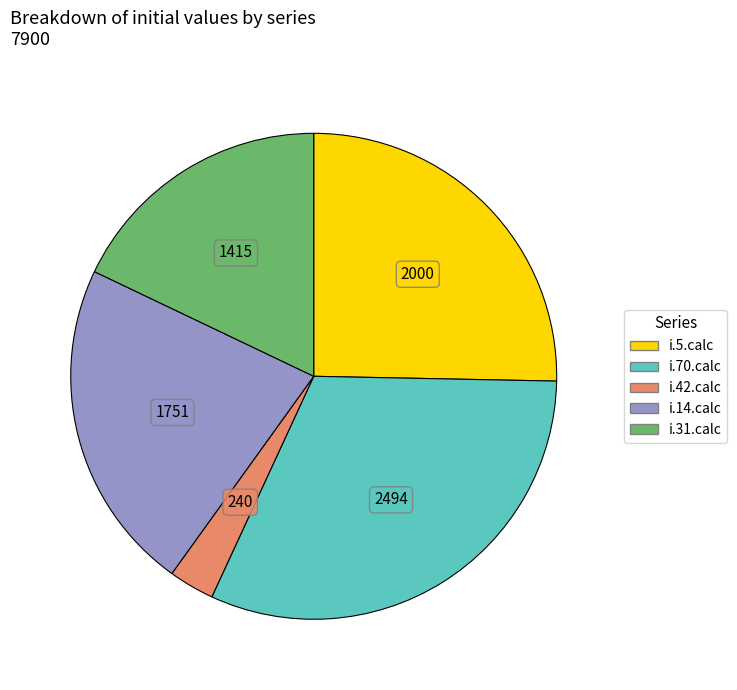

Combined, do i.70.calc and i.5.calc account for over 50%?

Yes